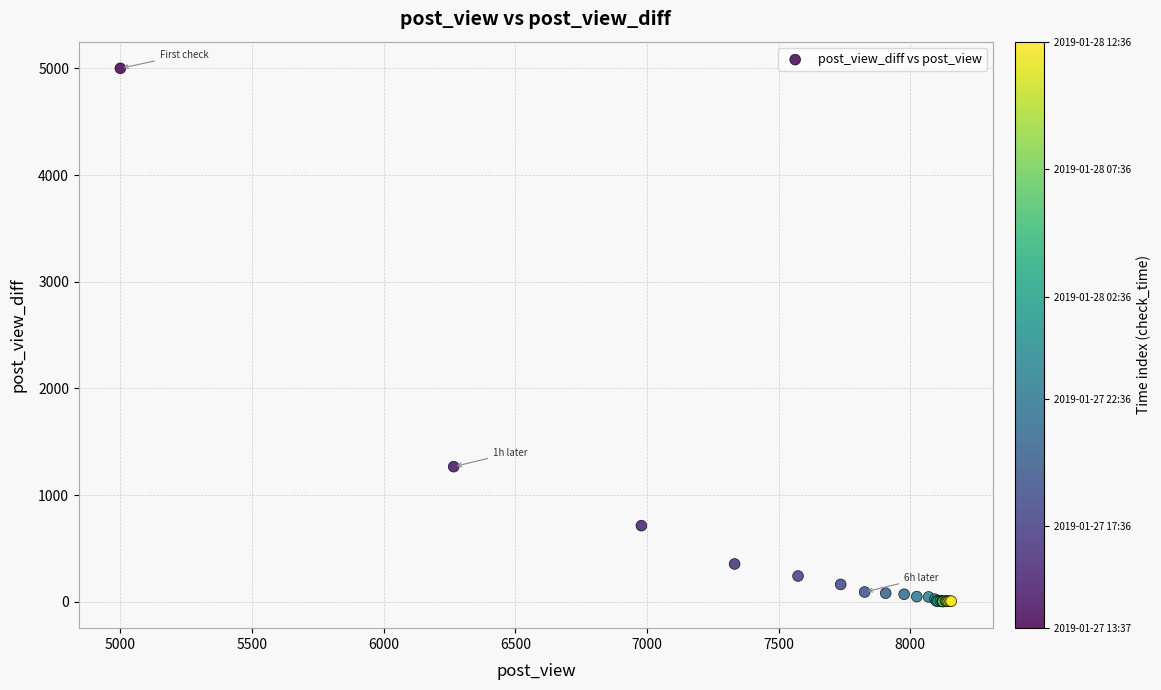

What Y value in the scatter plot is closest to 2501?

1266